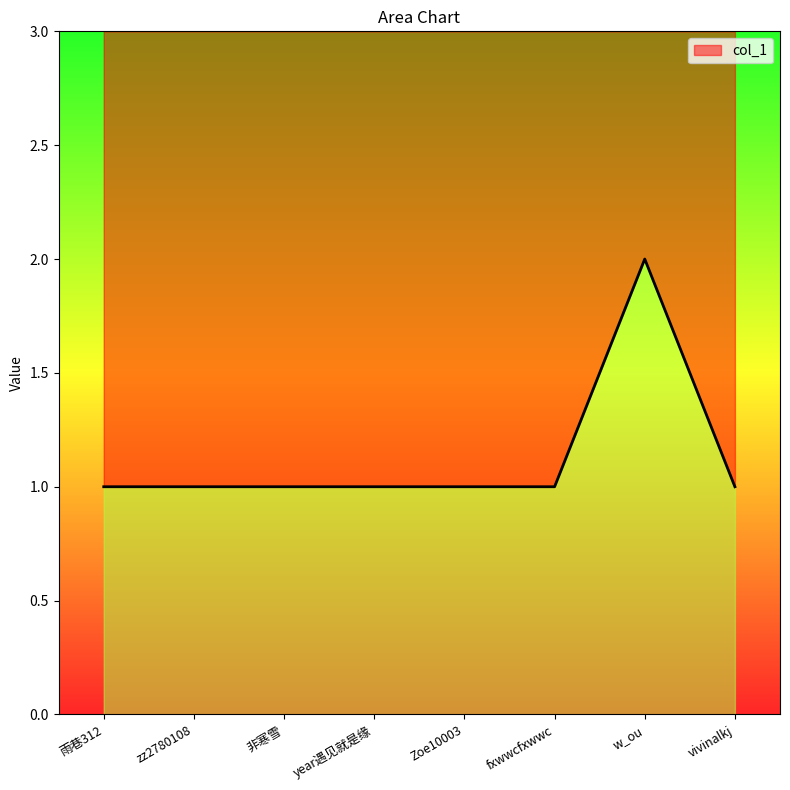

Reading left to right, transcribe all the data shown in this chart.

雨巷312=1	zz2780108=1	非寒雪=1	year遇见就是缘=1	Zoe10003=1	fxwwcfxwwc=1	w_ou=2	vivinalkj=1